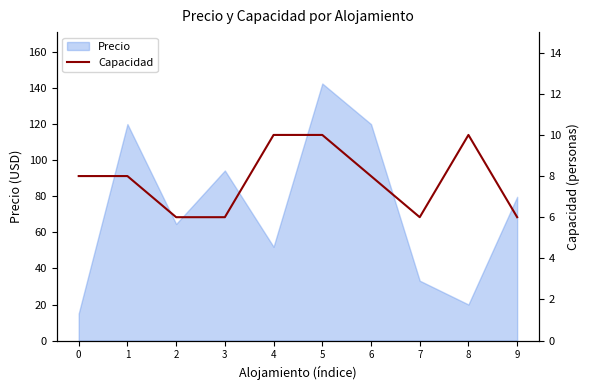

Does the chart have visible grid lines?

No